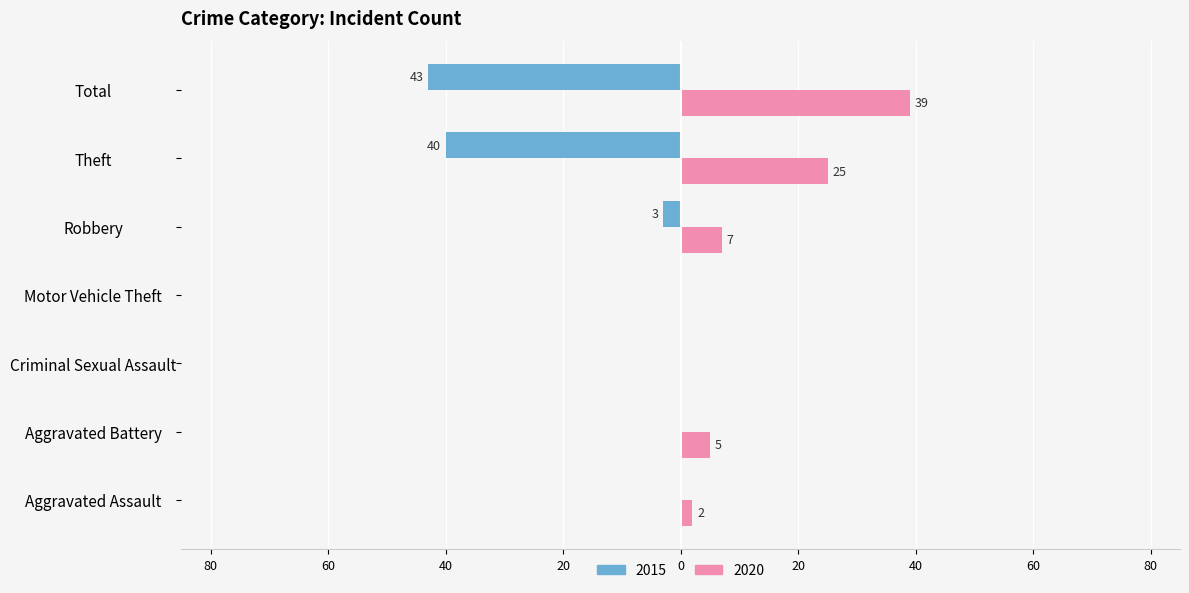

What are all the series names shown in the legend?

2015, 2020